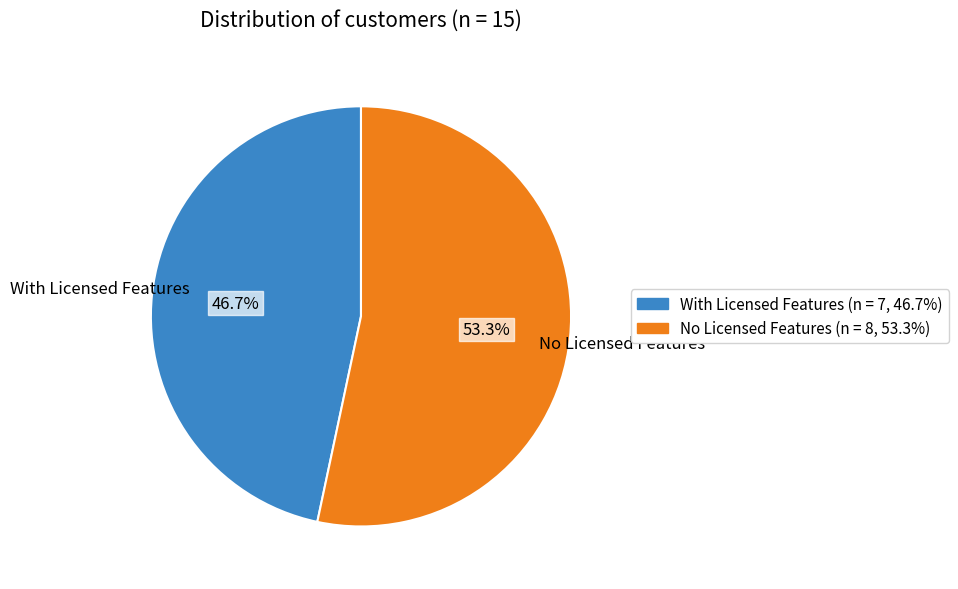

To the nearest percent, what is the difference between the largest and smallest slice percentages?

7%